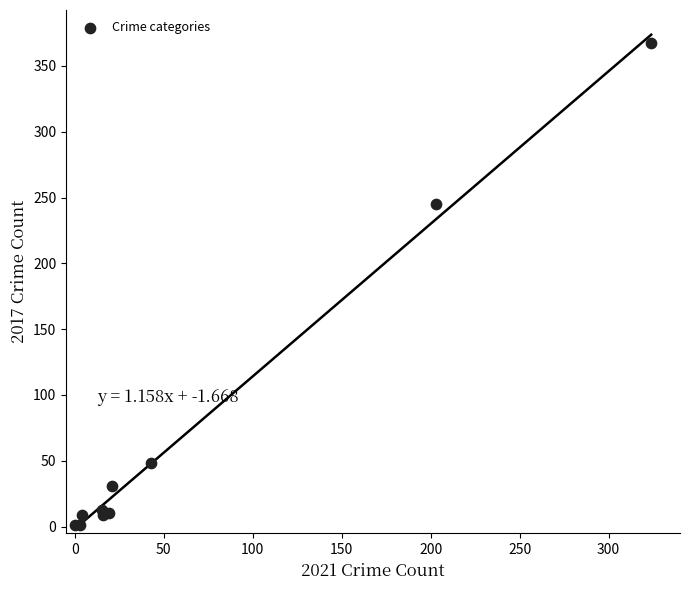

What Y value in the scatter plot is closest to 184?

245